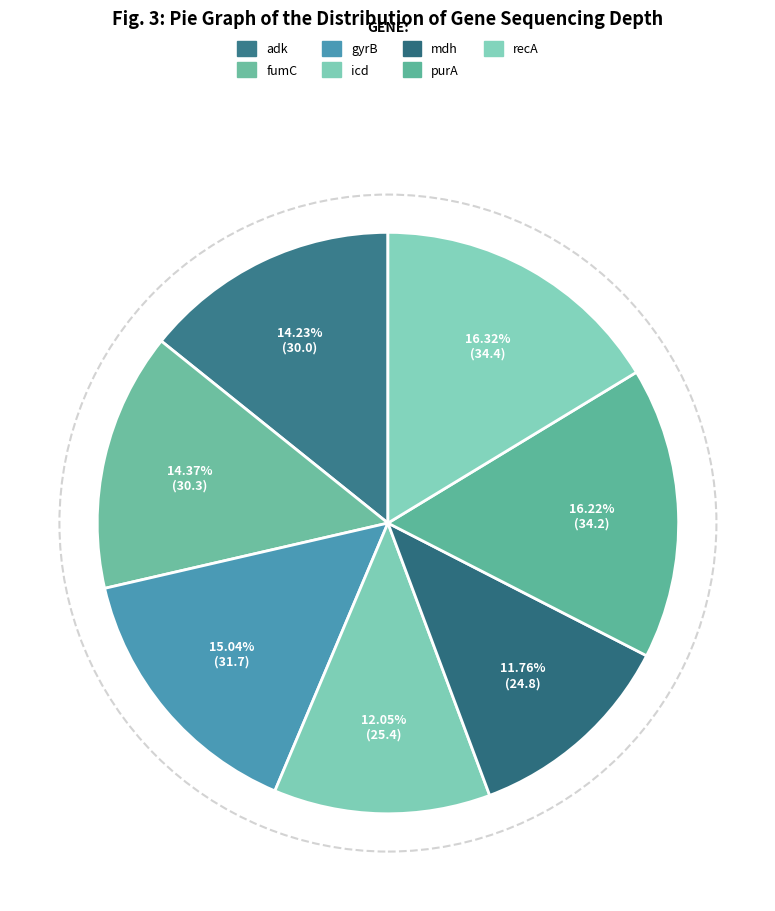

True or false: mdh accounts for 21% of the total.

False